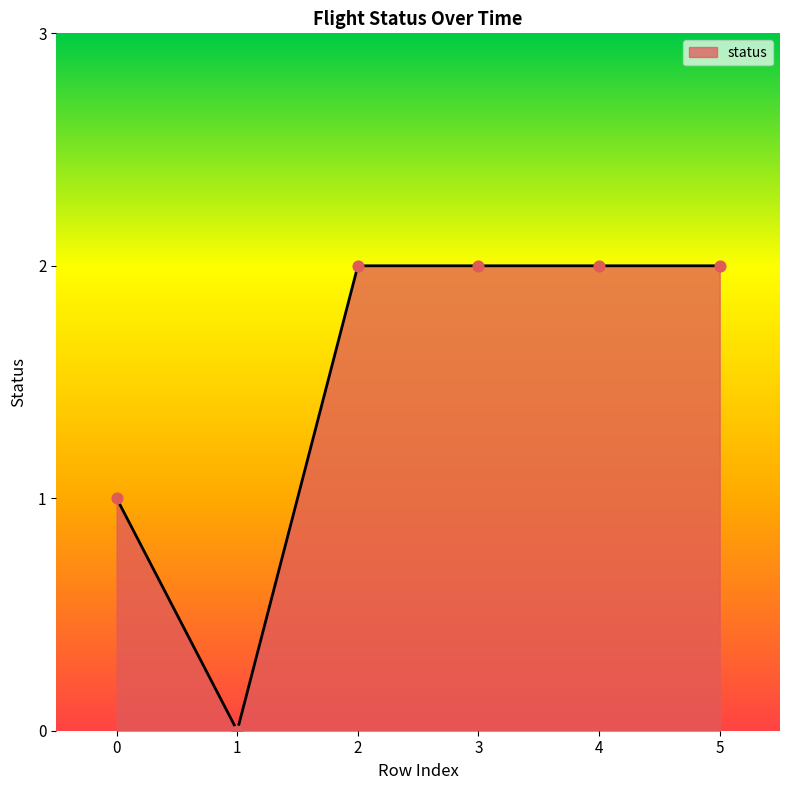

What is the ratio of the value at 5 to the value at 0?

2.0